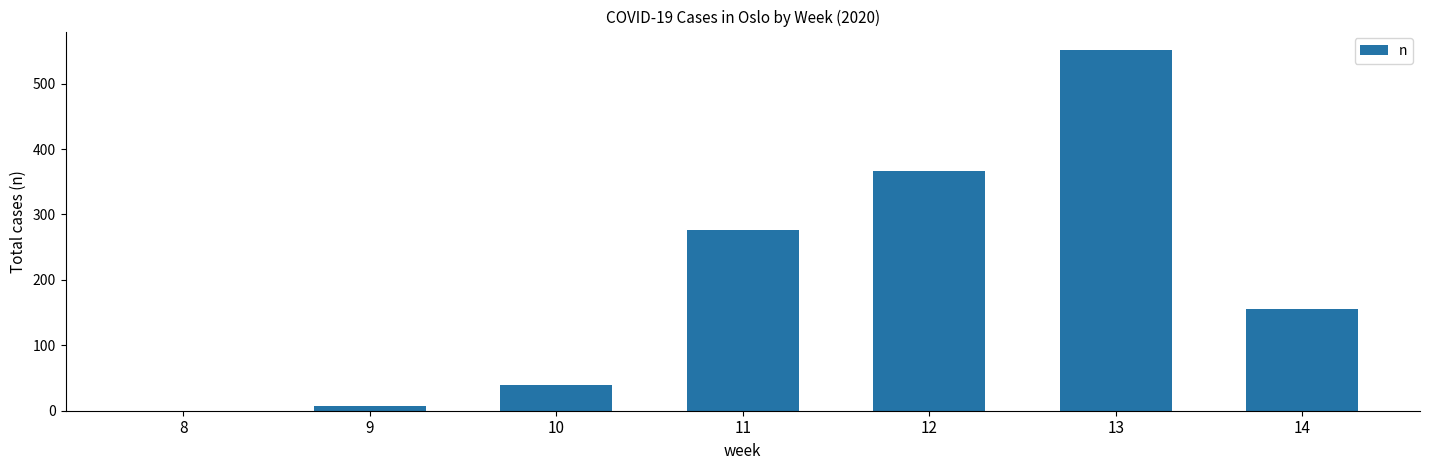

Are the bars grouped side by side (vs. stacked)?

No